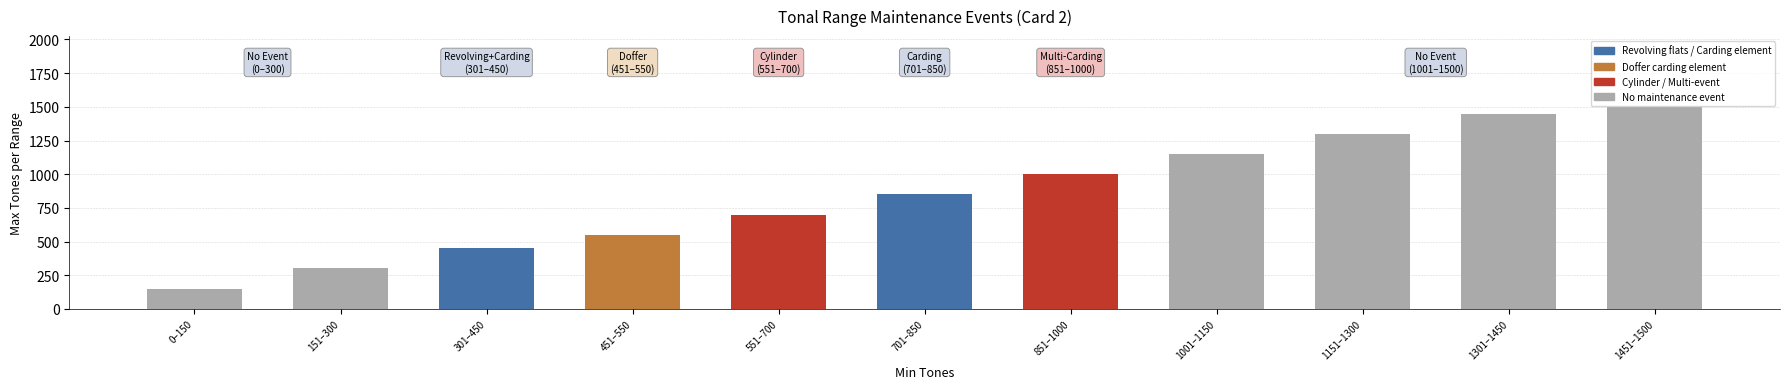

What is the smallest value displayed?

150